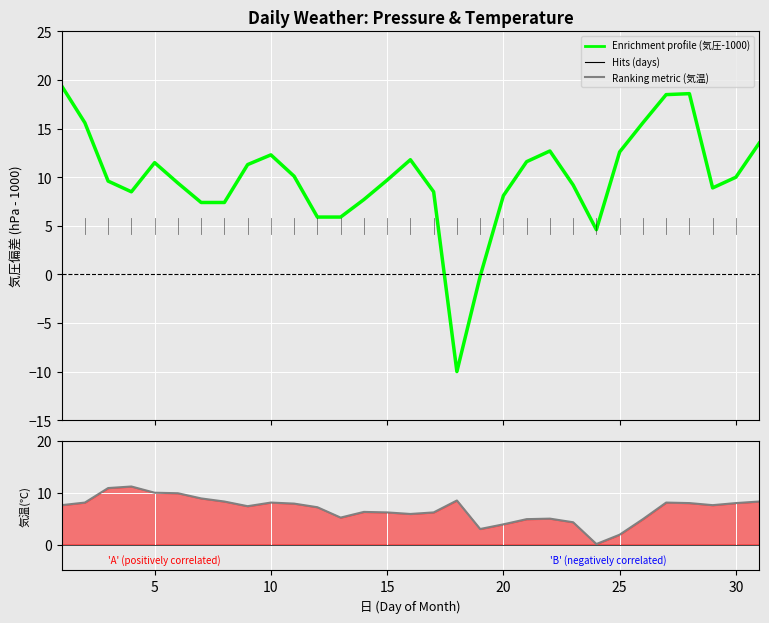

Which series has the largest total across all categories?

気圧(hPa) - 1000 (Enrichment profile)